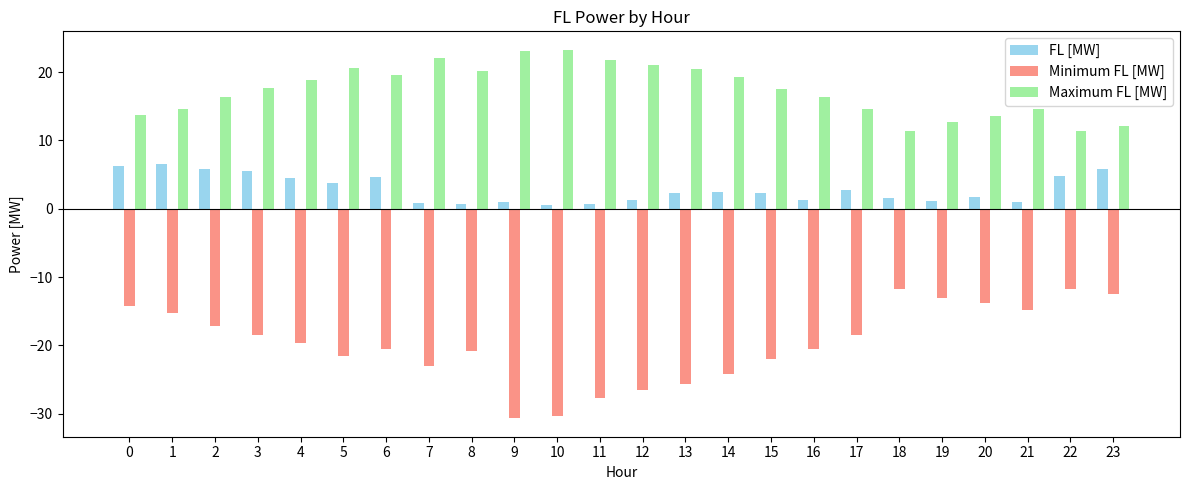

List the series in order of their peak value, lowest first.

Minimum FL [MW], FL [MW], Maximum FL [MW]